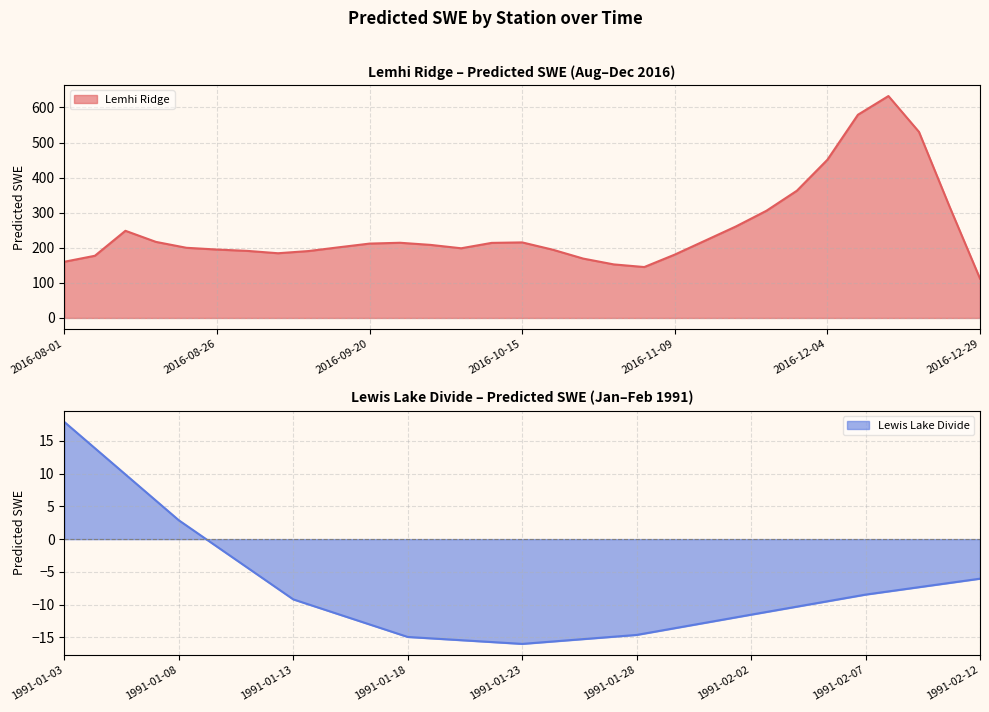

True or false: Lemhi Ridge has a value of 195.0 at 2016-08-26.

True